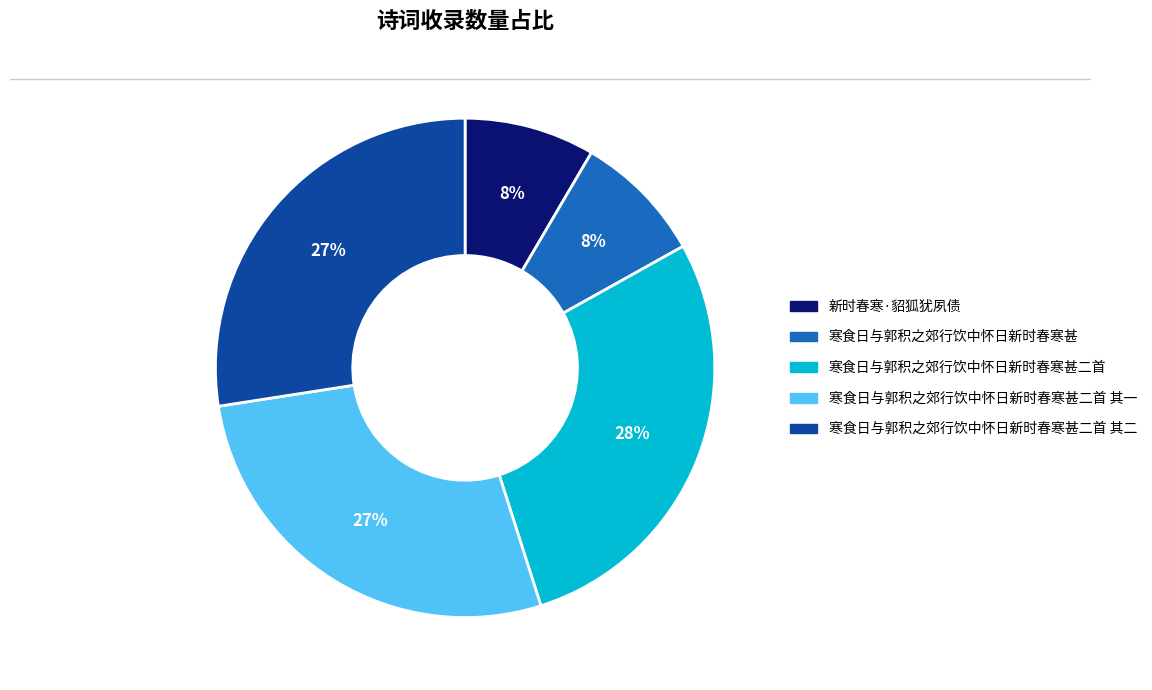

To the nearest percent, what percentage of the pie is 寒食日与郭积之郊行饮中怀日新时春寒甚?

8%